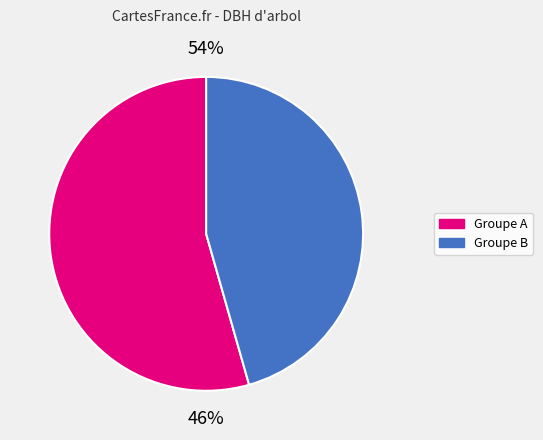

Is it true that 441620006 is 24% of the pie?

False